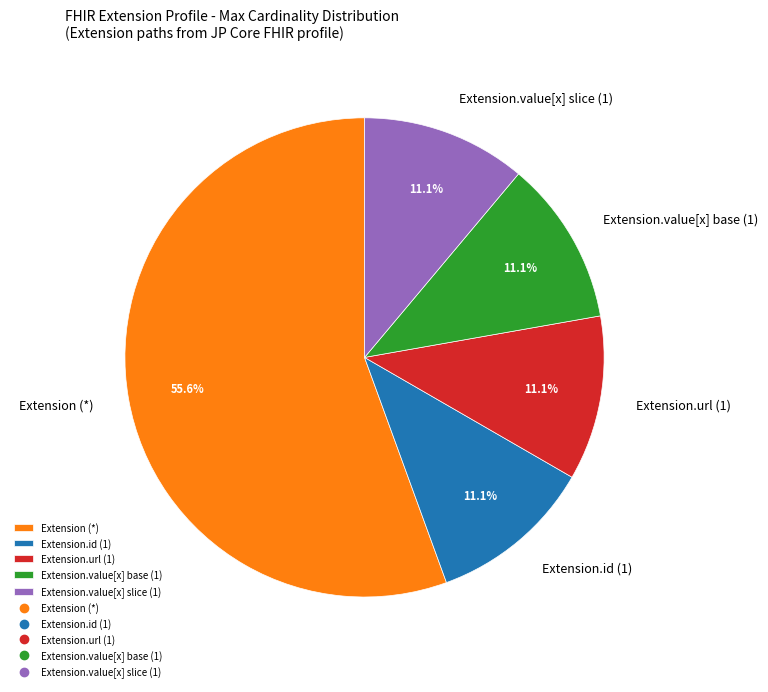

Which slice is the largest?

Extension (*)